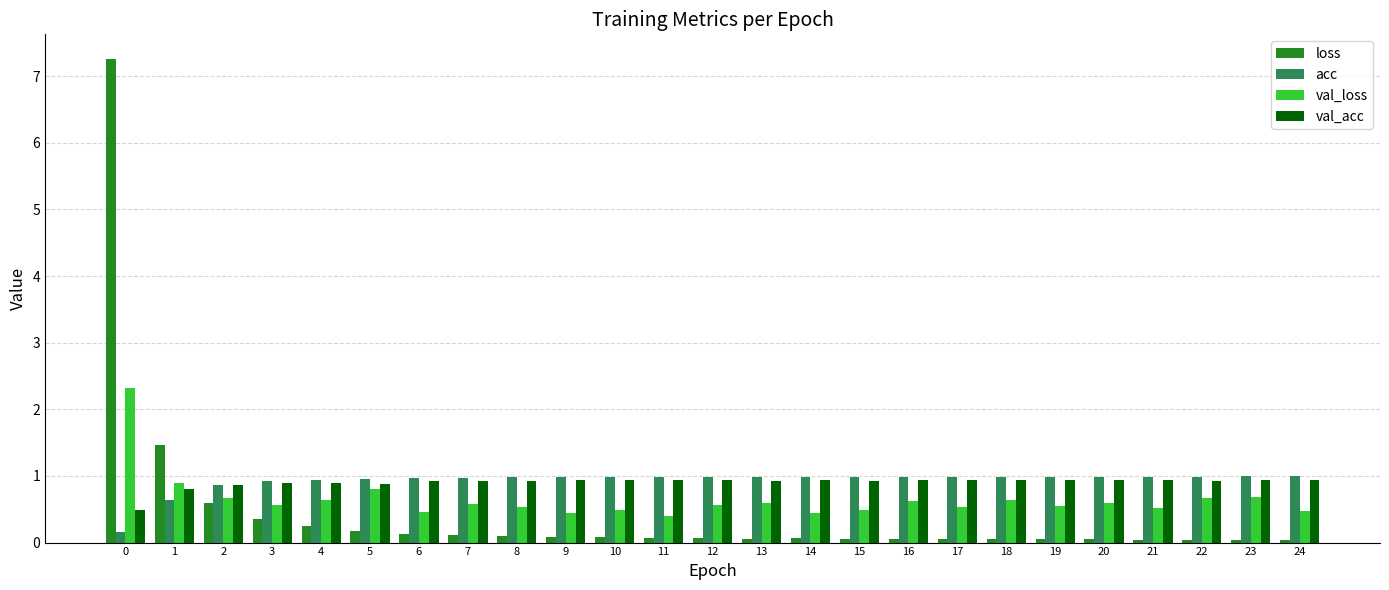

What is the maximum value shown in the chart?

7.3